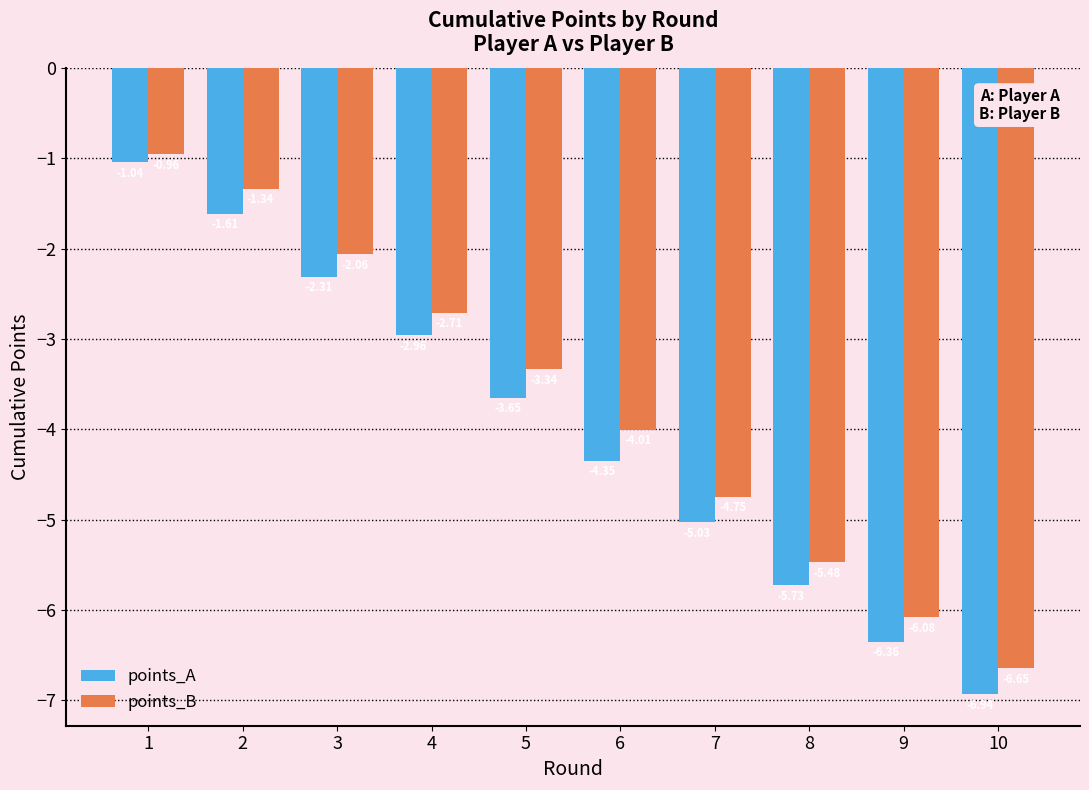

What is the total value across all series at 8?

-11.2